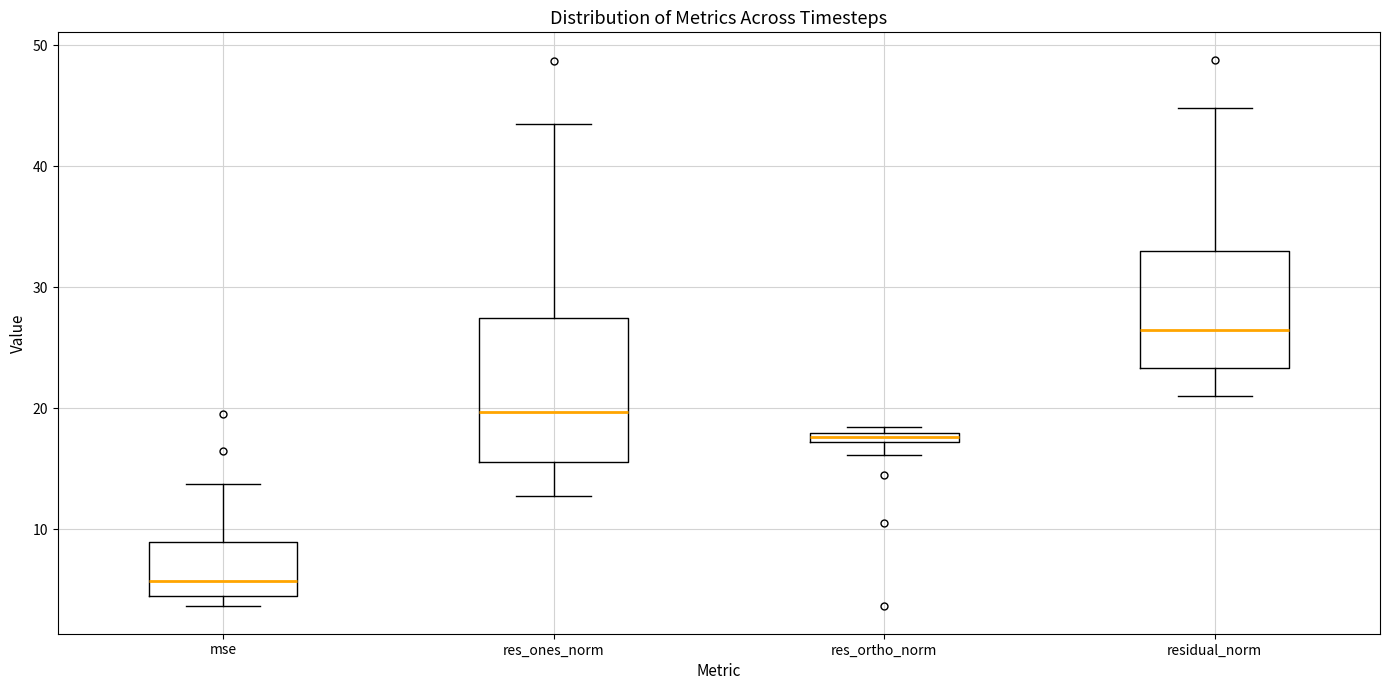

Which box has the lowest median line?

mse